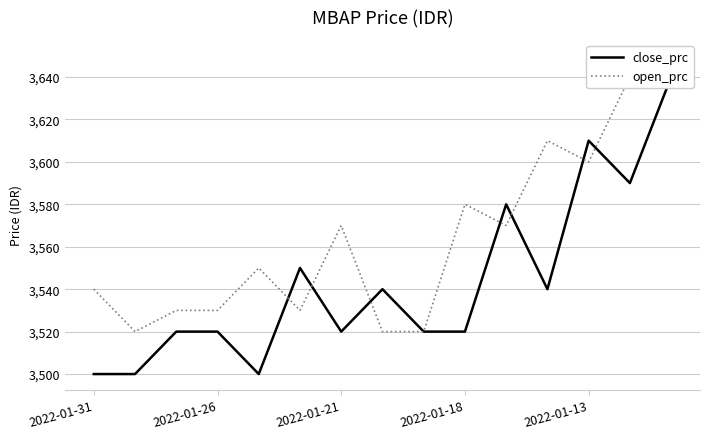

How many data points does each series have?

15